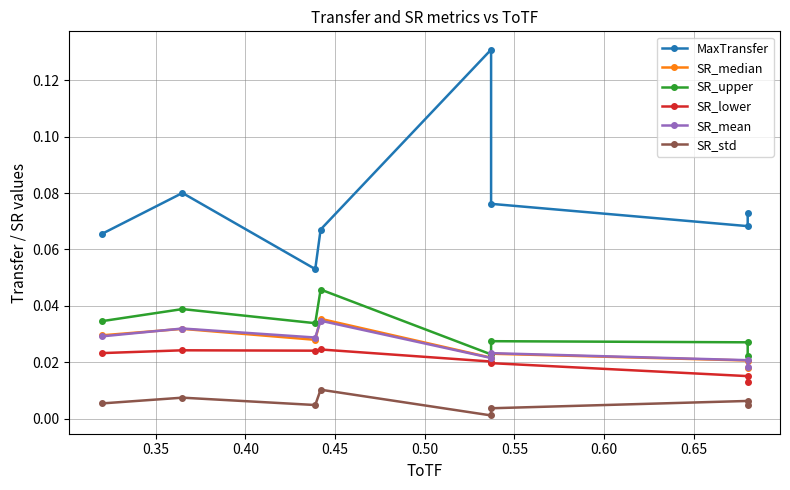

True or false: SR_upper and SR_lower cross at least once.

False